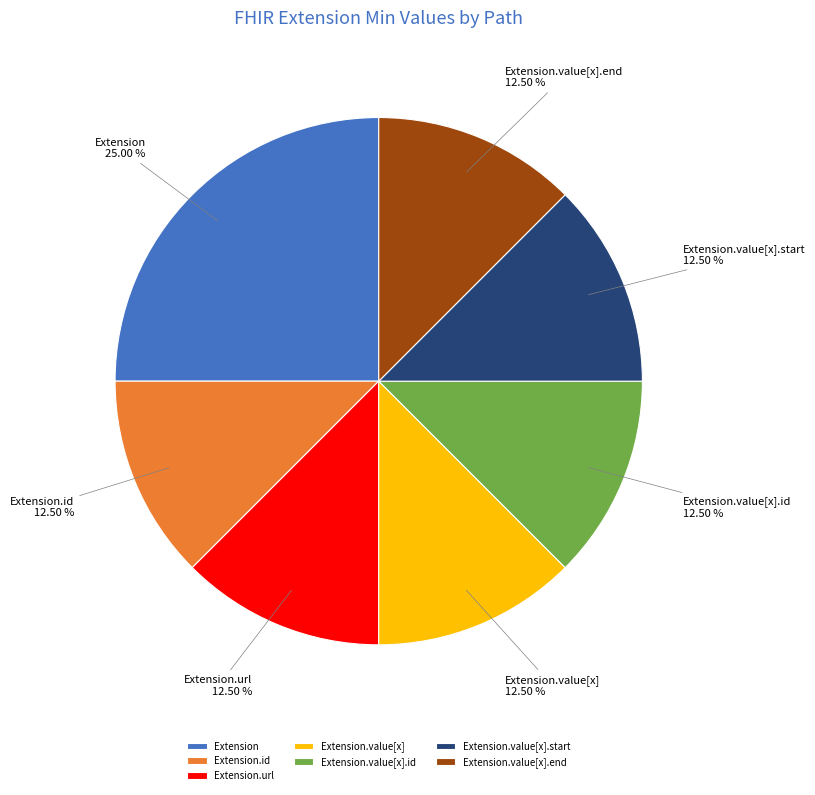

Approximately how many times larger is the value at Extension.value[x].end compared to Extension.value[x].start?

1.0